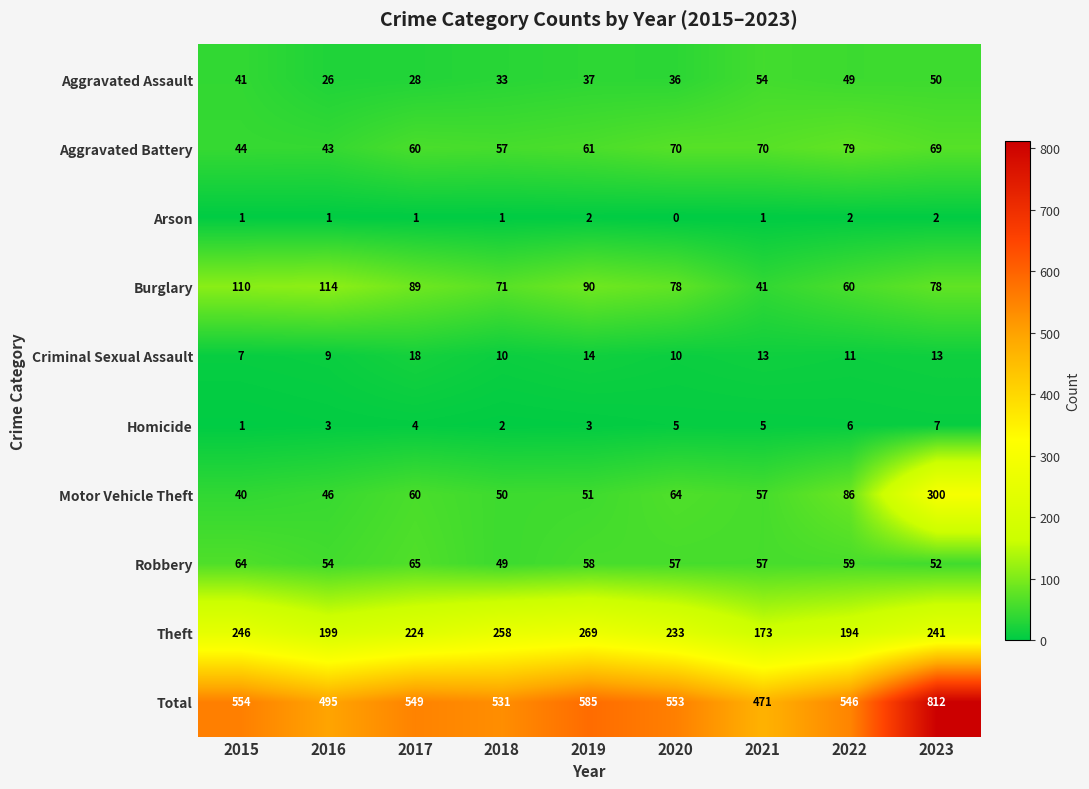

Rank the series by their maximum value, from highest to lowest.

Total, Motor Vehicle Theft, Theft, Burglary, Aggravated Battery, Robbery, Aggravated Assault, Criminal Sexual Assault, Homicide, Arson